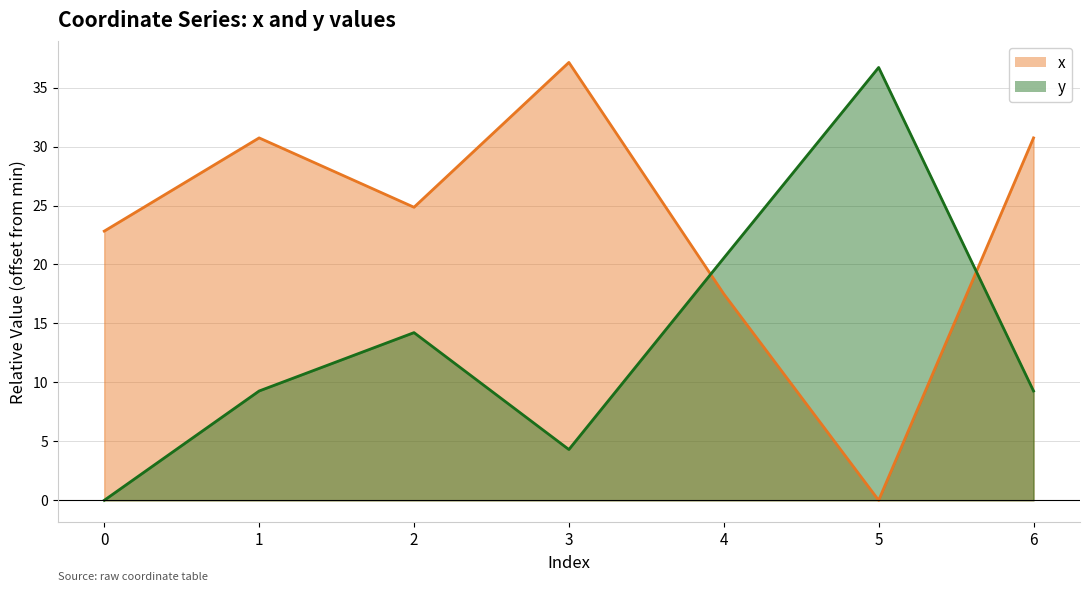

After their last crossing, which series has the higher values: x or y?

x